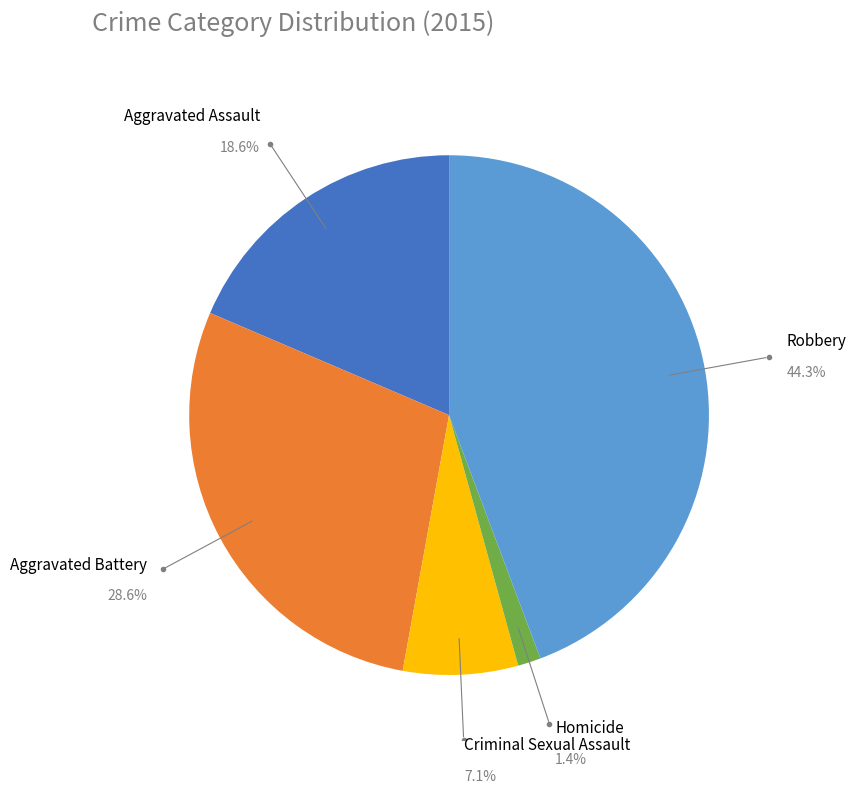

Is there a majority slice in this chart?

No